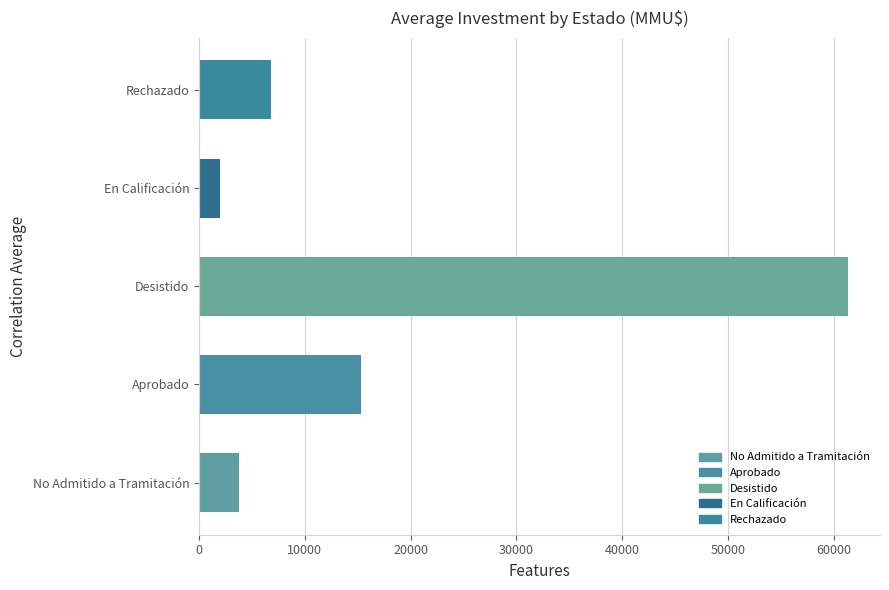

Which has a higher value, En Calificación or Aprobado?

Aprobado